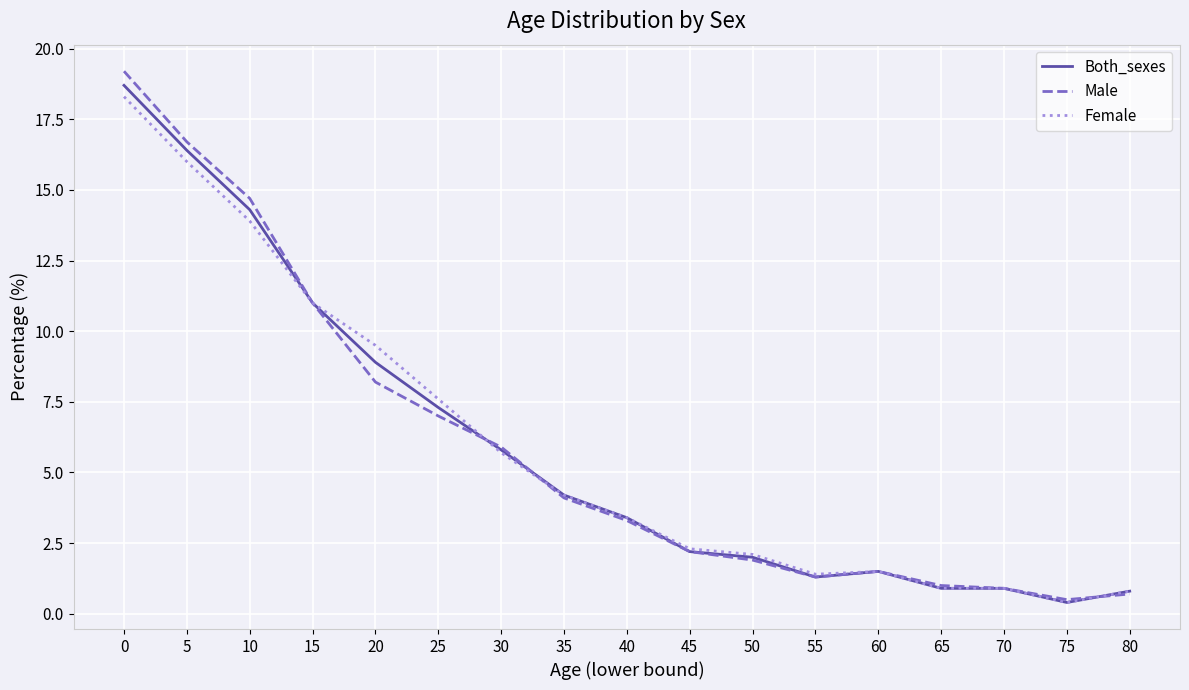

What is the sum of the Both_sexes values at 70 and 30?

6.7